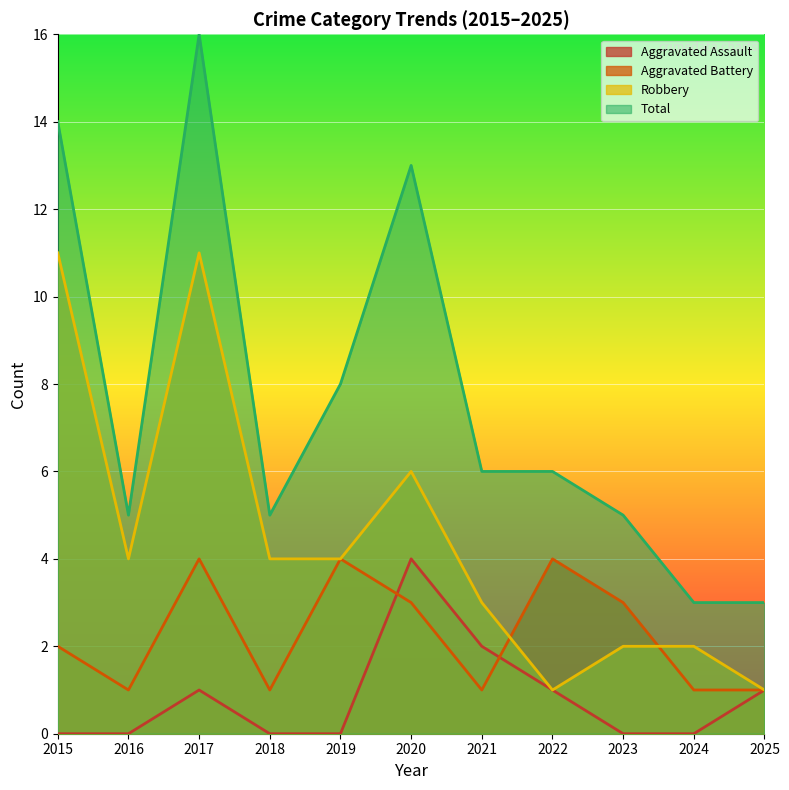

What is the total value across all series at 2018?

10